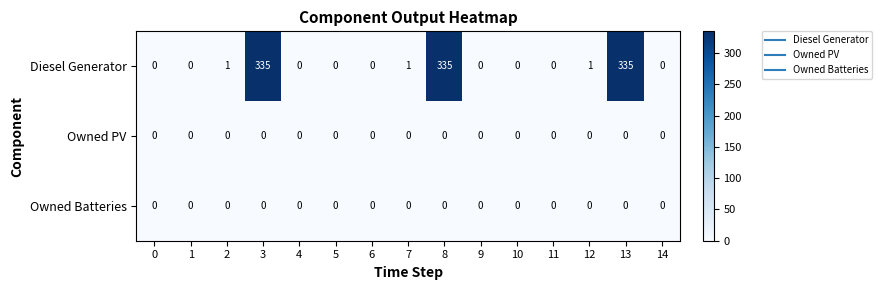

At how many categories does at least one series exceed 229?

3